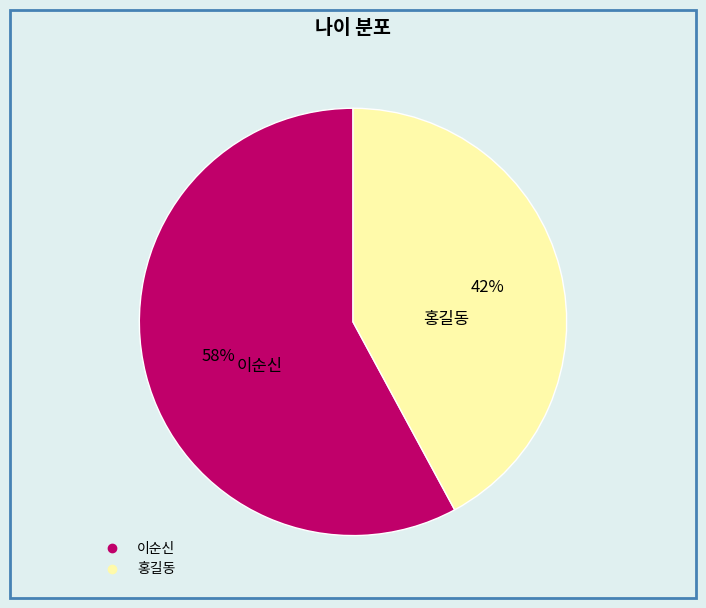

Which category has the biggest portion of the pie?

이순신